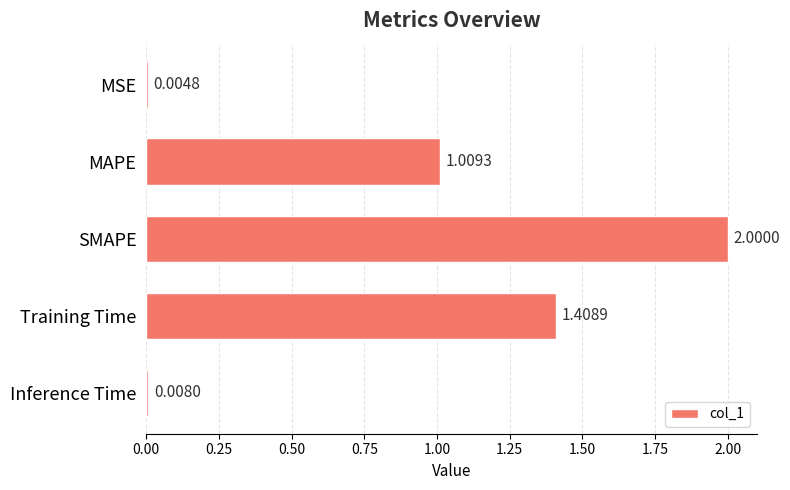

At which label is the value closest to 1?

MAPE